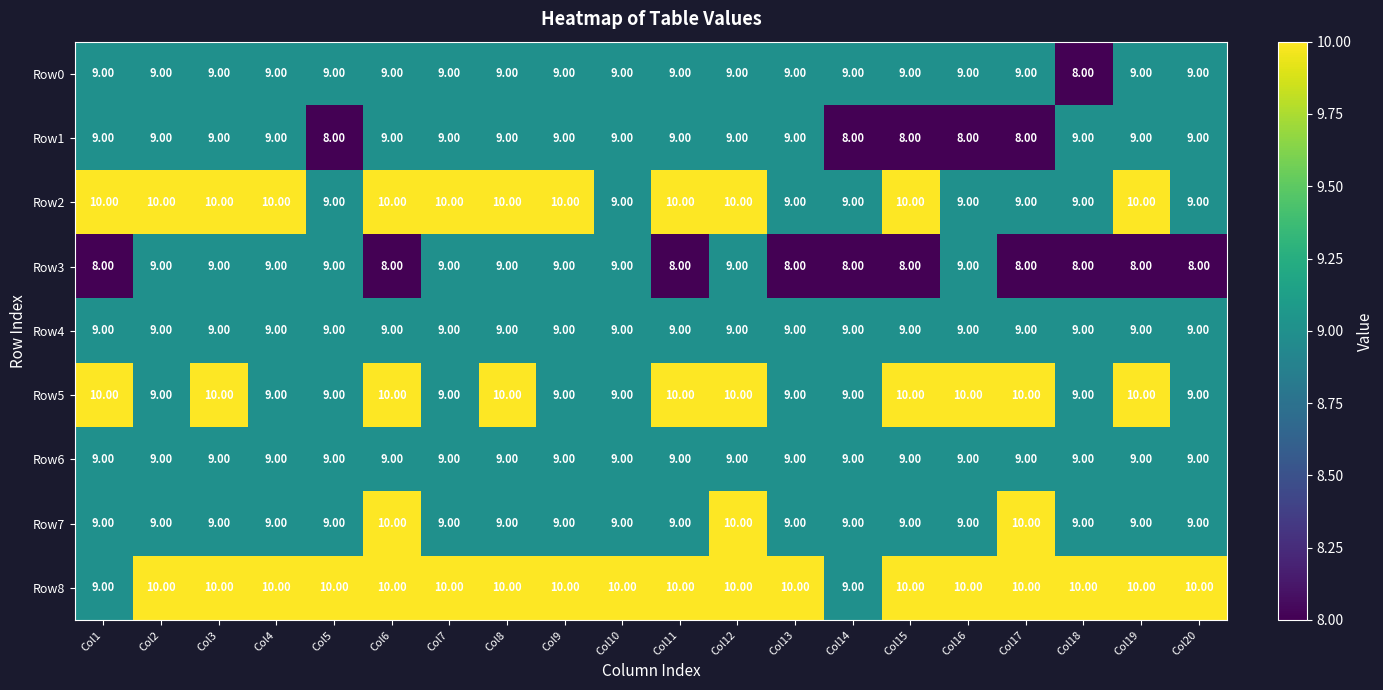

Is the value of Row4 at Col17 greater than the value of Row3 at Col6?

Yes